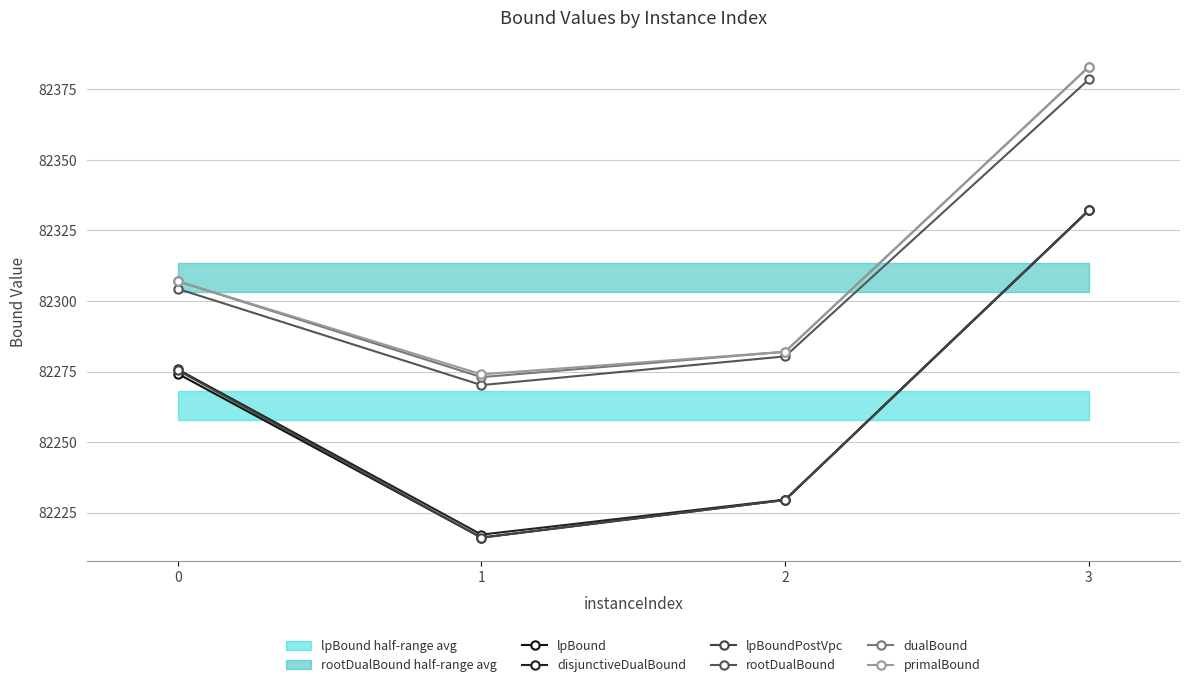

The dualBound series shows 82273.0 at 1. True or false?

True